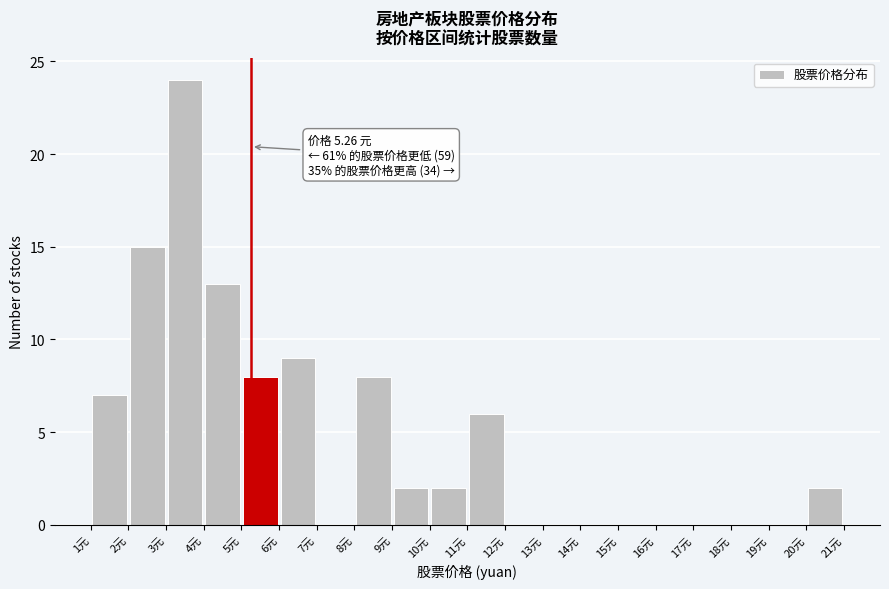

Over which range of the x-axis is the bar tallest?

3 to 4